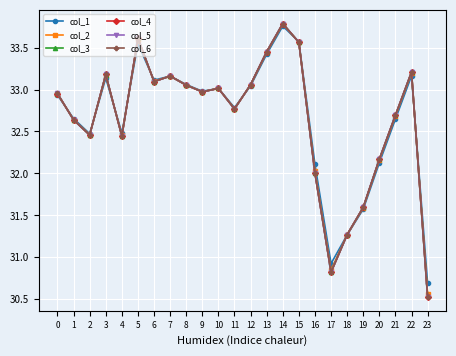

Which series has the widest spread of values?

col_6